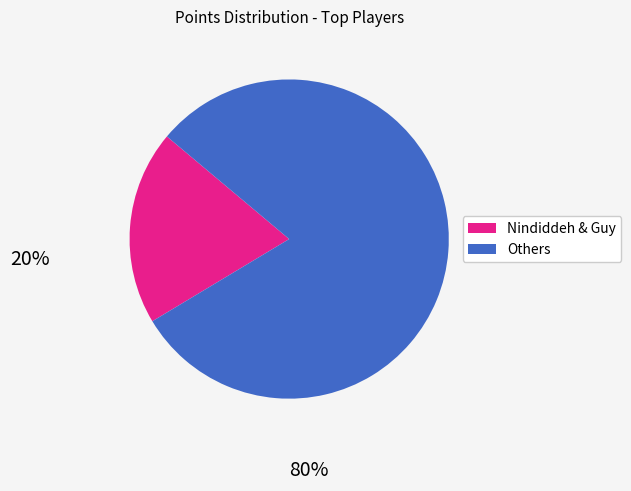

Is there any slice that represents more than half of the pie?

Yes